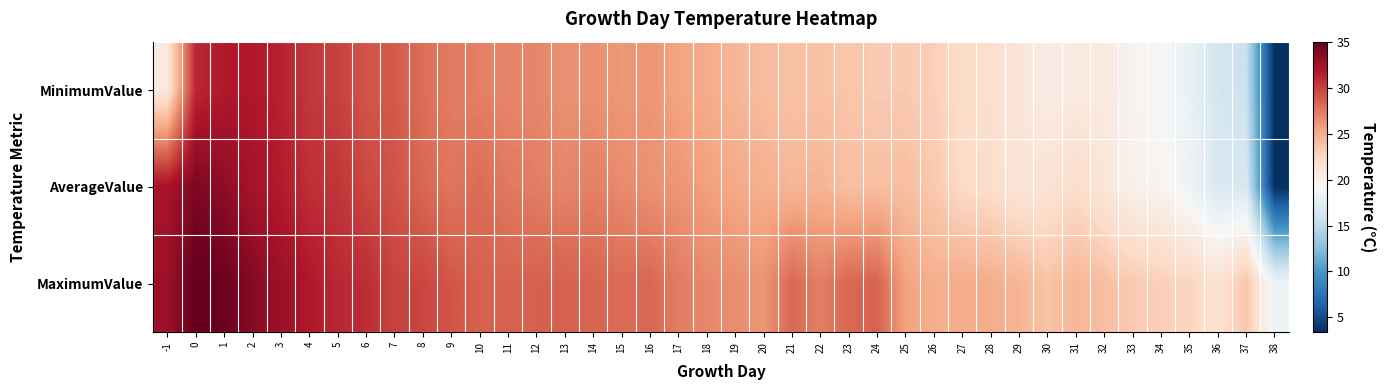

What is the difference between the highest and lowest values at 33?

3.7